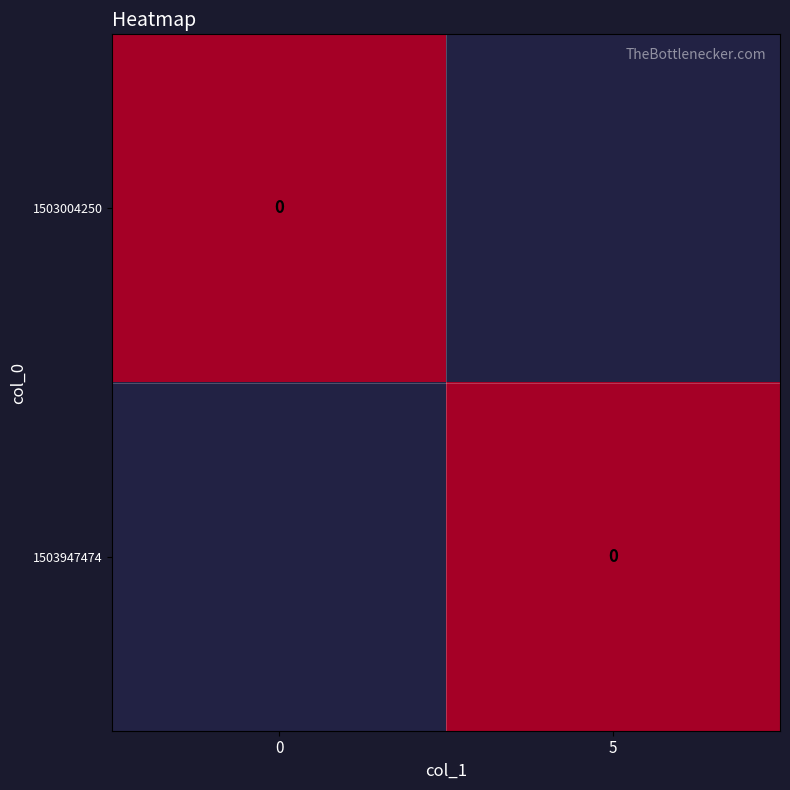

Reading left to right, what are all the values shown in this chart?

1503004250: 0	0
1503947474: 5	0